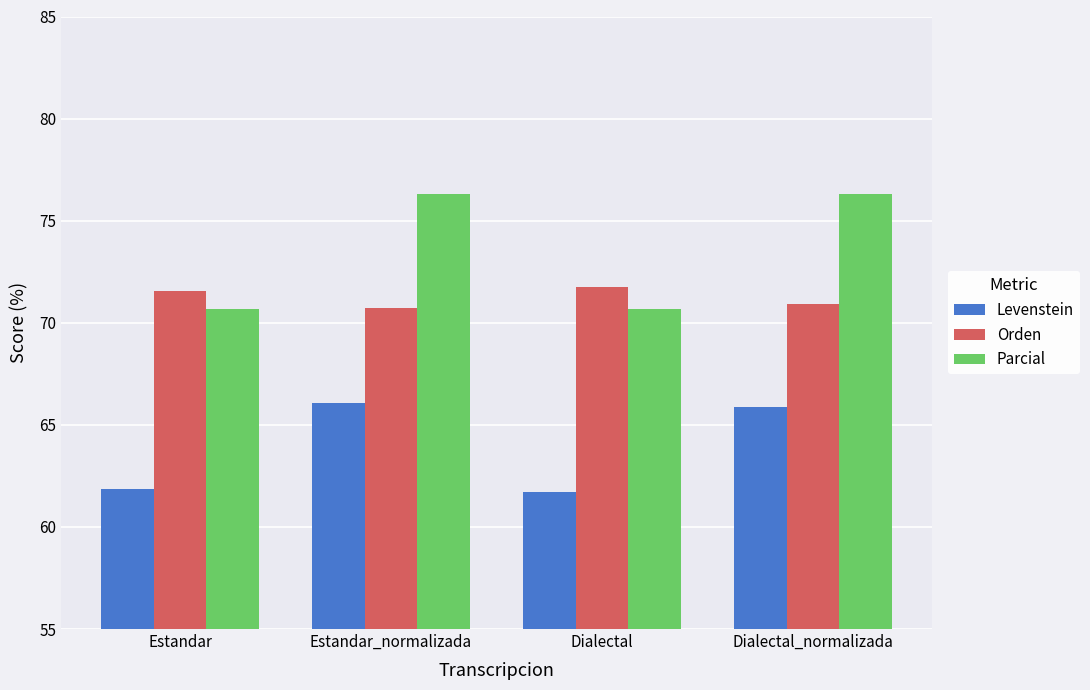

What is the difference between the maximum and minimum values in the Levenstein series?

4.3